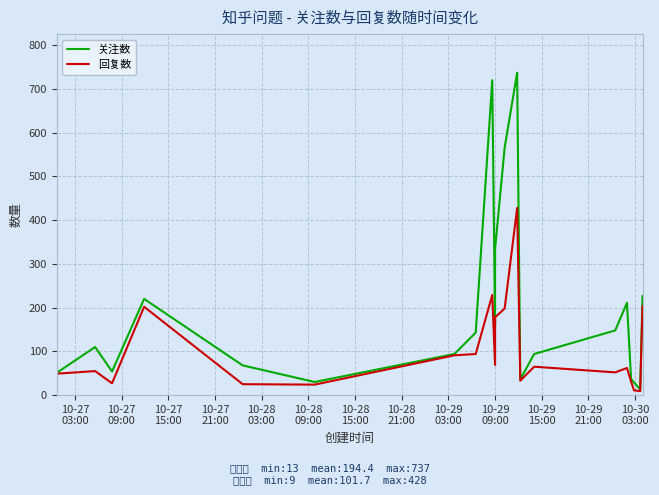

Which series has the widest spread of values?

关注数